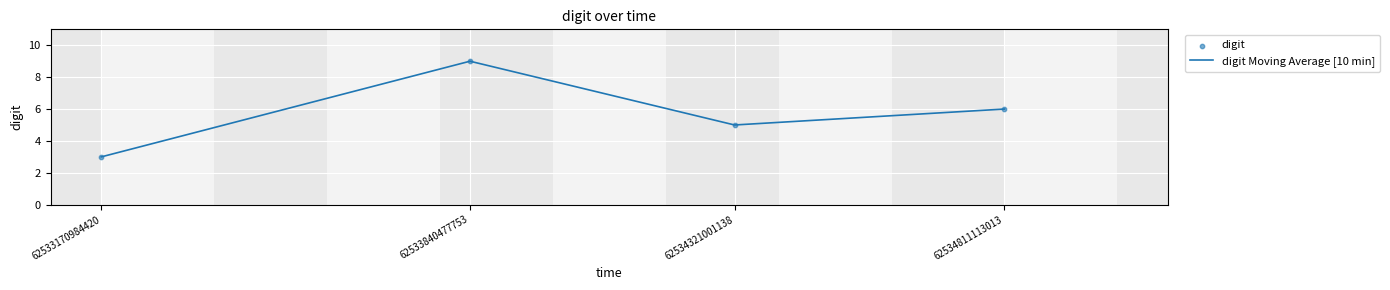

List the labels in order of value, largest first.

62533840477753, 62534811113013, 62534321001138, 62533170984420